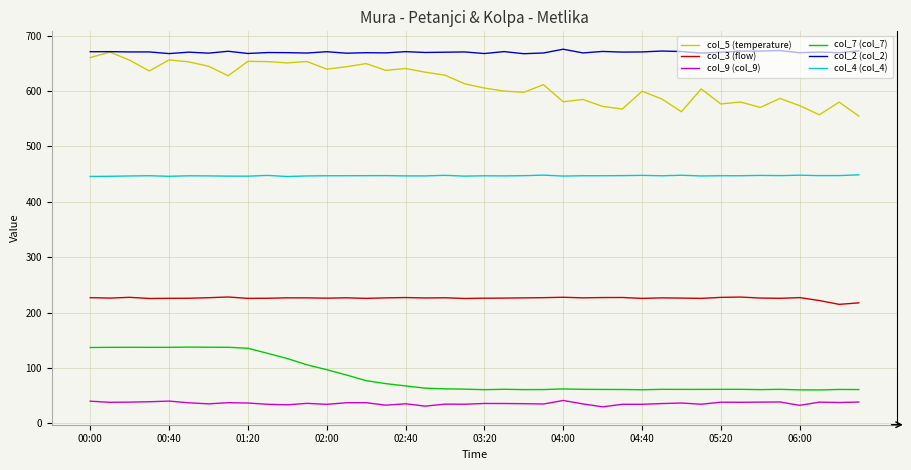

True or false: col_4 (col_4) and col_3 (flow) intersect in this chart.

False